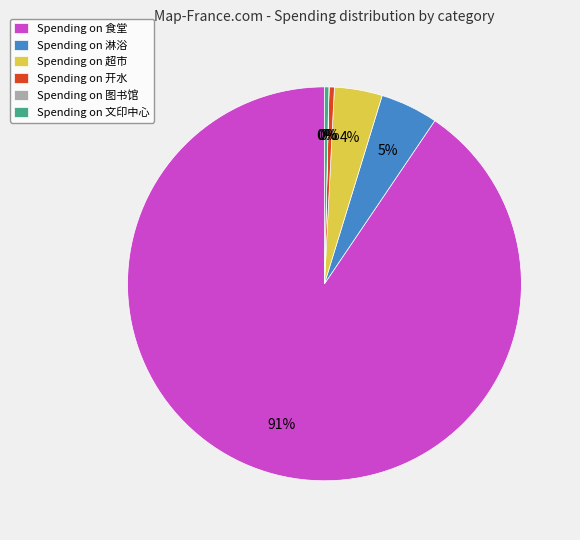

To the nearest percent, what is the average slice percentage?

17%